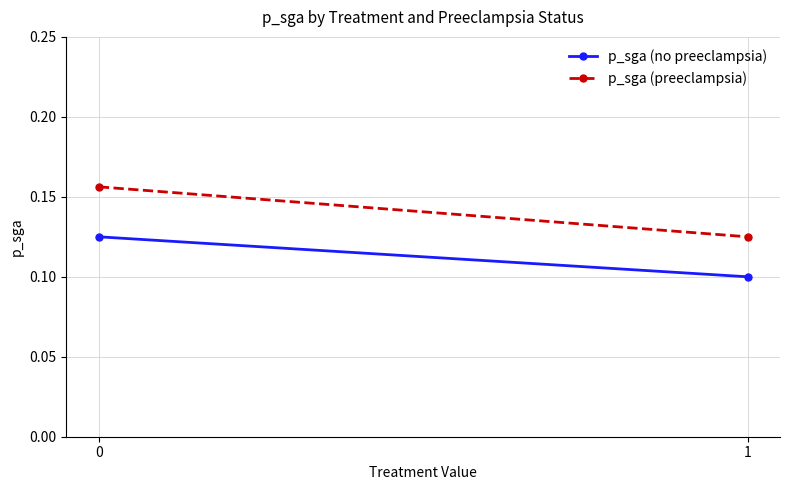

What is the average value of the p_sga (no preeclampsia) series?

0.1